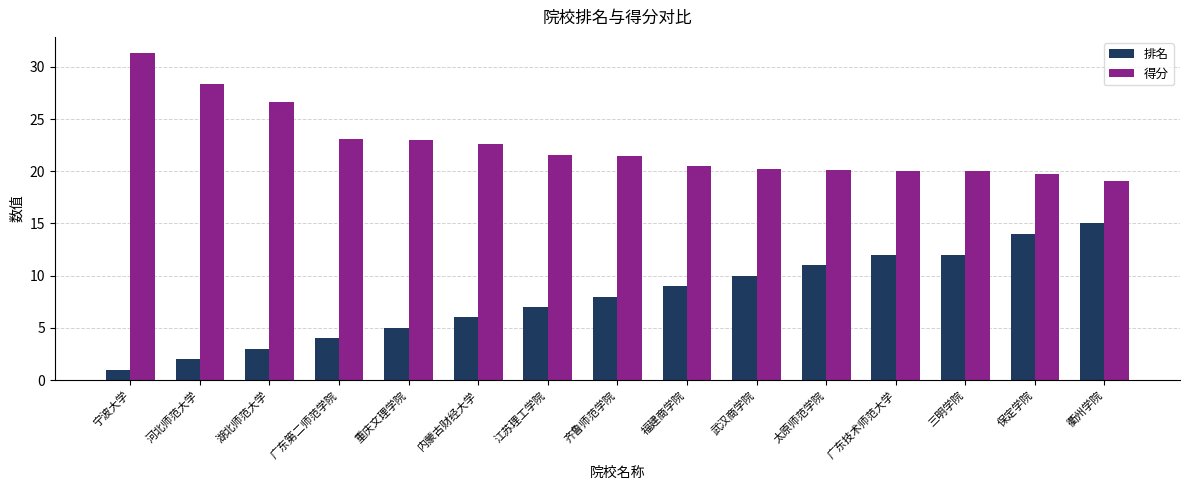

Which series has the largest range (max minus min)?

排名